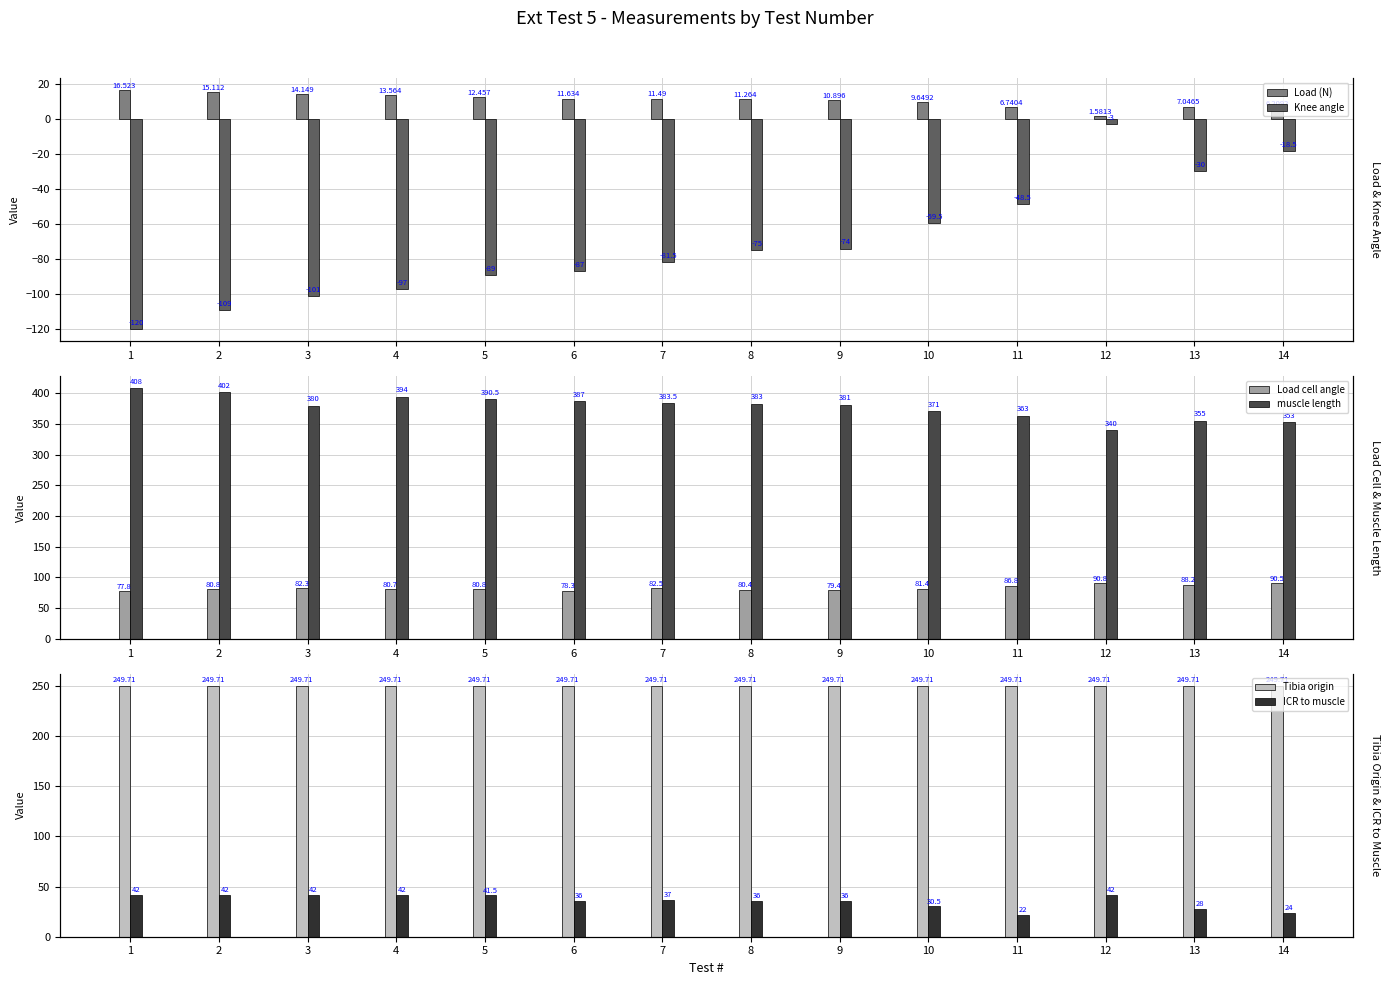

What are all the series names shown in the legend?

Load (N), Knee angle, Load cell angle, muscle length, Tibia origin, ICR to muscle